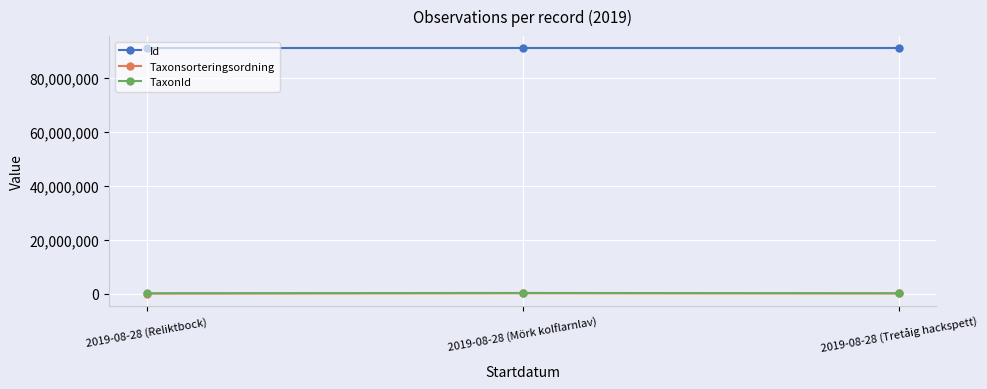

What is the minimum value shown in the chart?

5426